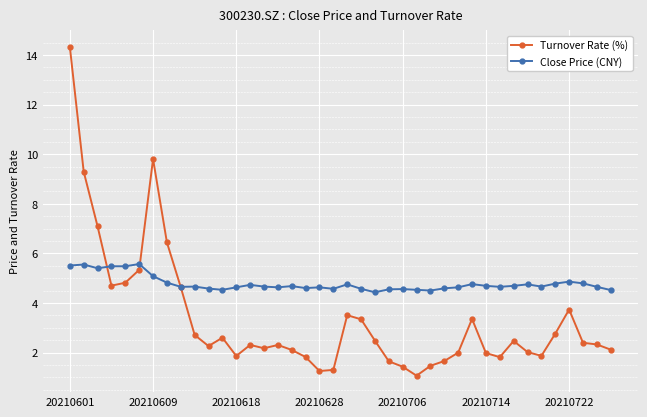

What is the value of the Close Price (CNY) point at the 12th from the left?

4.5